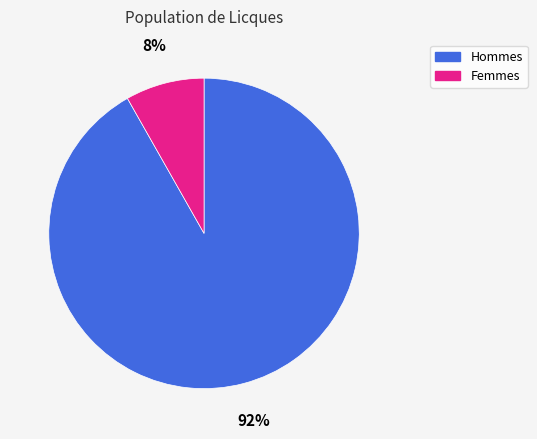

Do Hommes and Femmes together represent more than half of the pie?

Yes